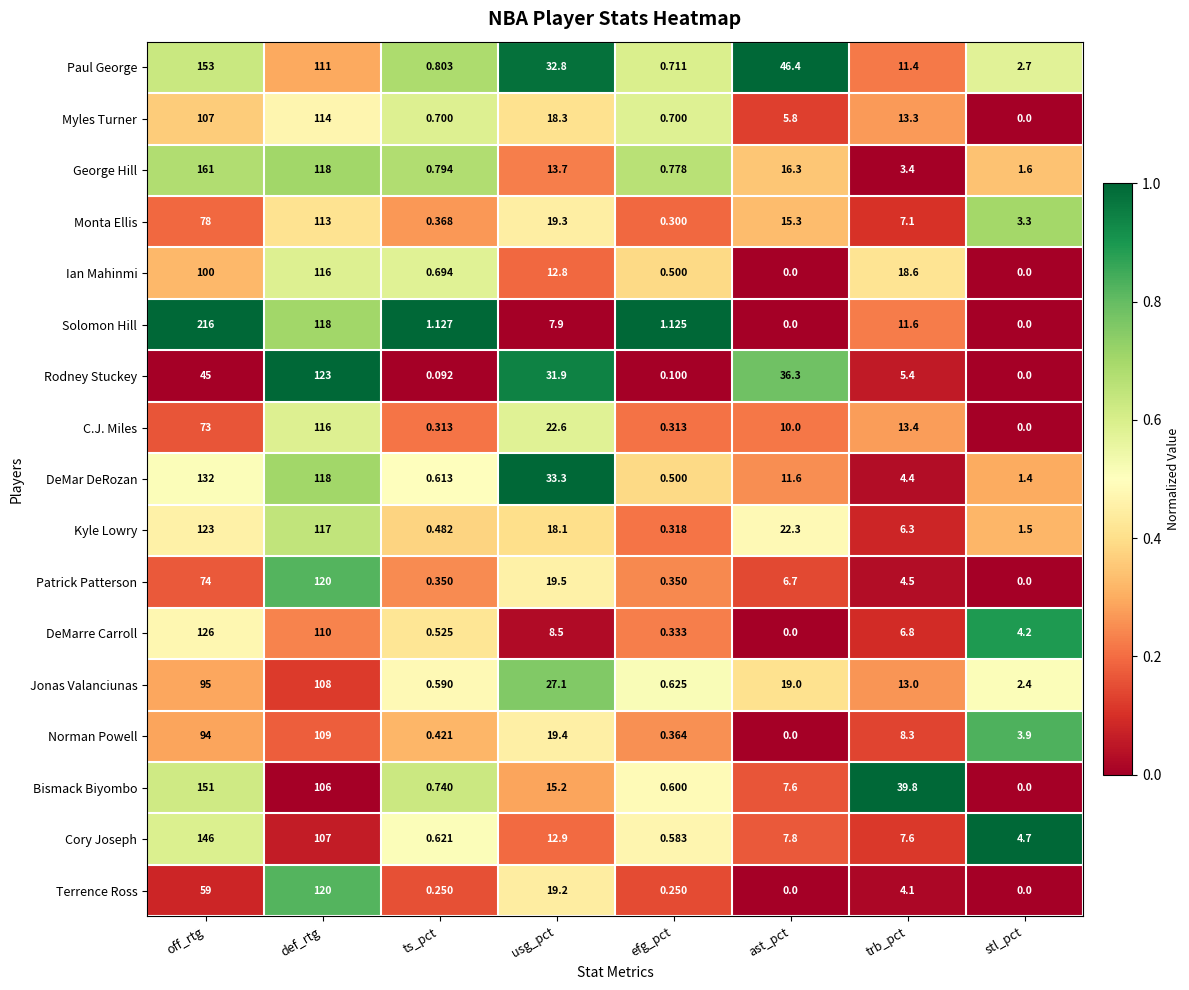

Between usg_pct and ast_pct, which series saw the biggest shift?

DeMar DeRozan